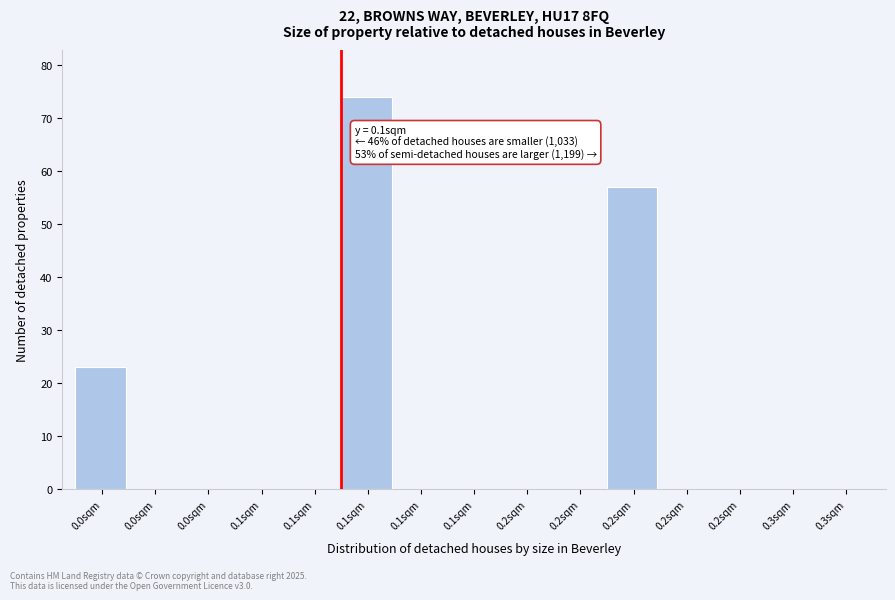

How many data points does each series have?

15